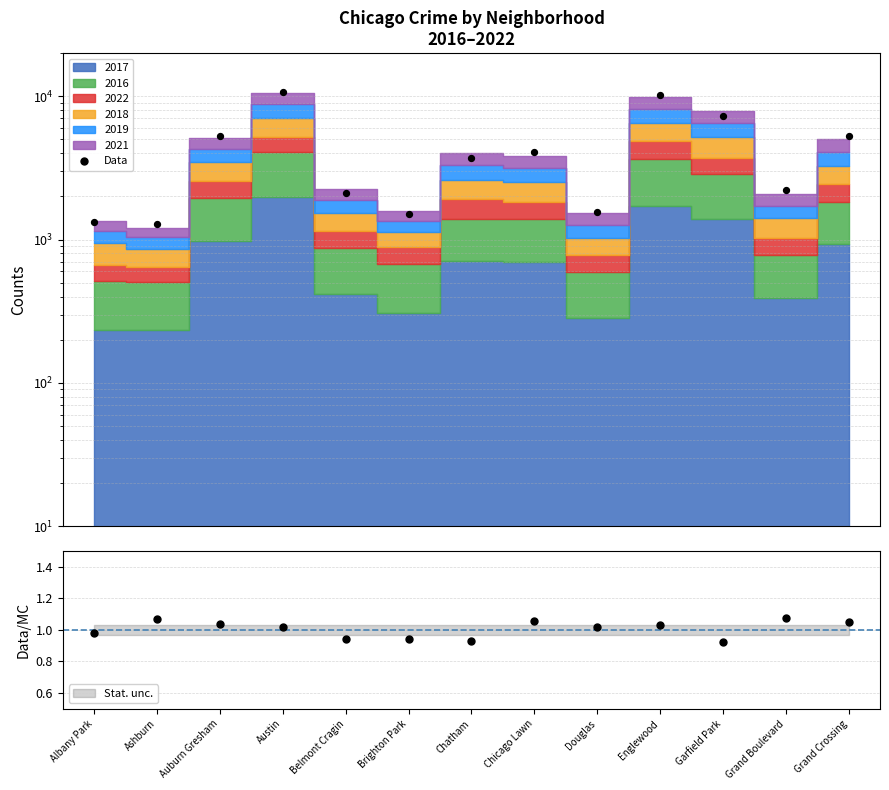

Which series reaches the maximum Y coordinate?

Data